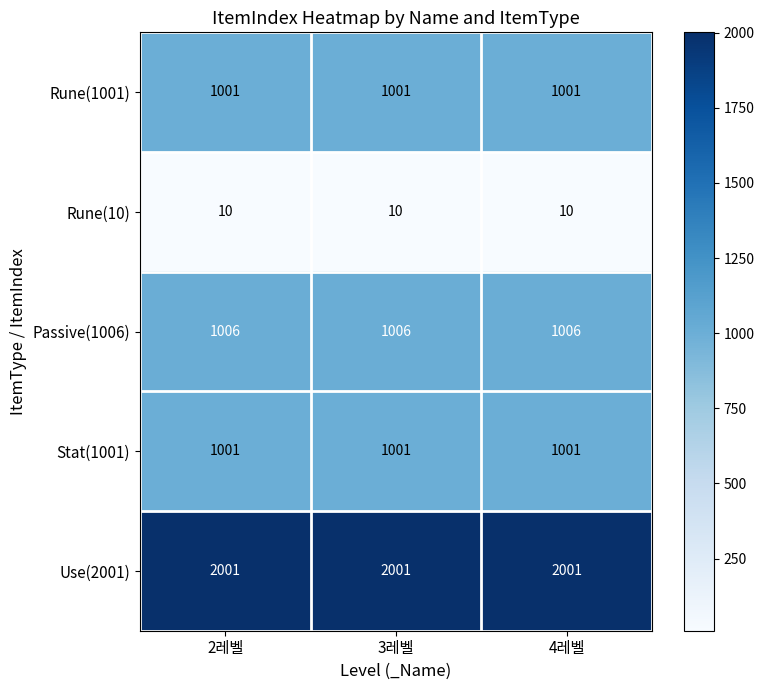

What is the difference between the highest and lowest values at 3레벨?

1991